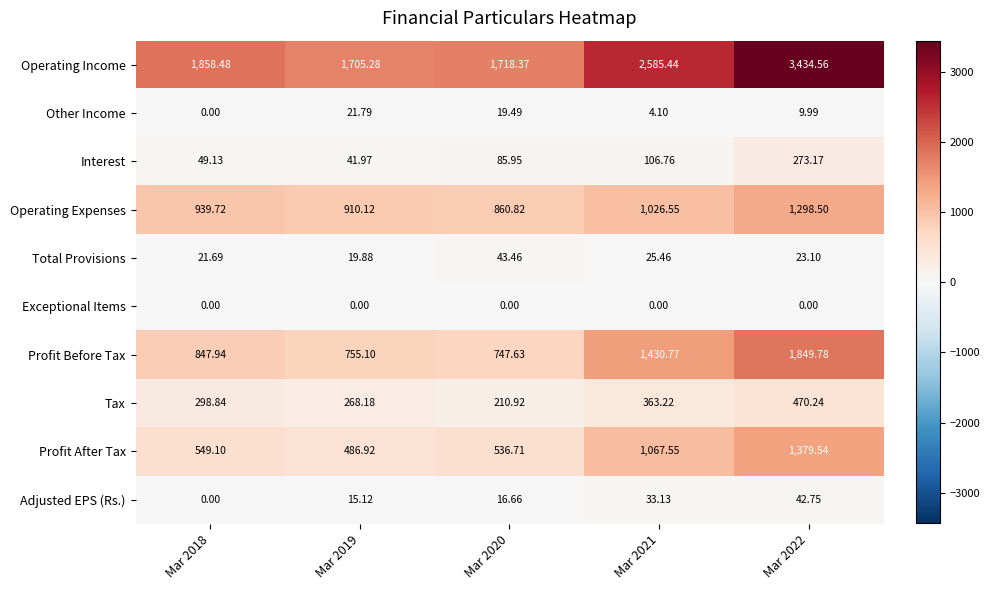

List the series in order of their peak value, lowest first.

Exceptional Items, Other Income, Adjusted EPS (Rs.), Total Provisions, Interest, Tax, Operating Expenses, Profit After Tax, Profit Before Tax, Operating Income